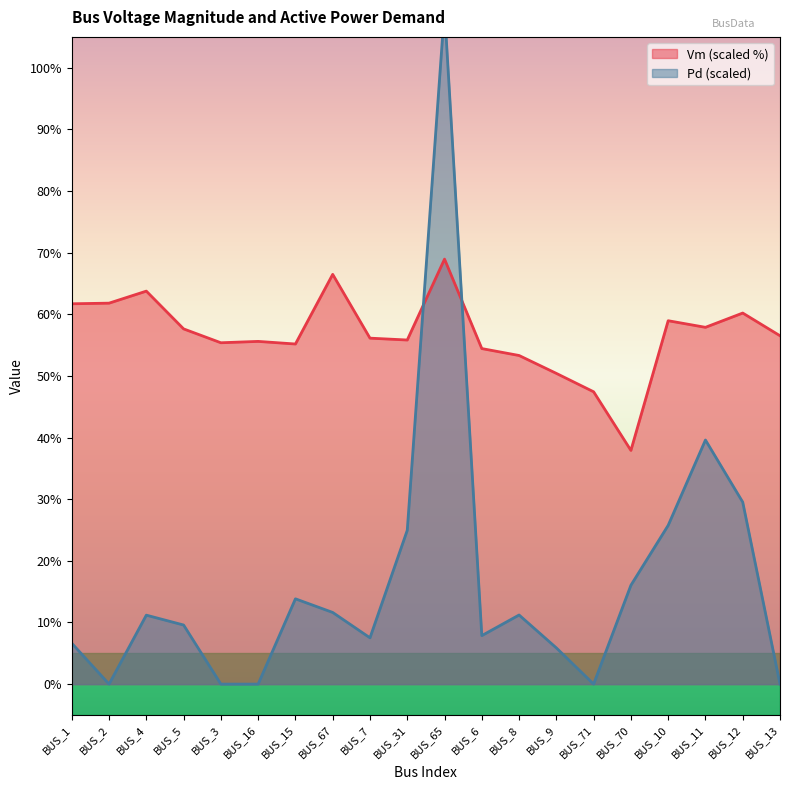

How many lines are shown in the chart?

2